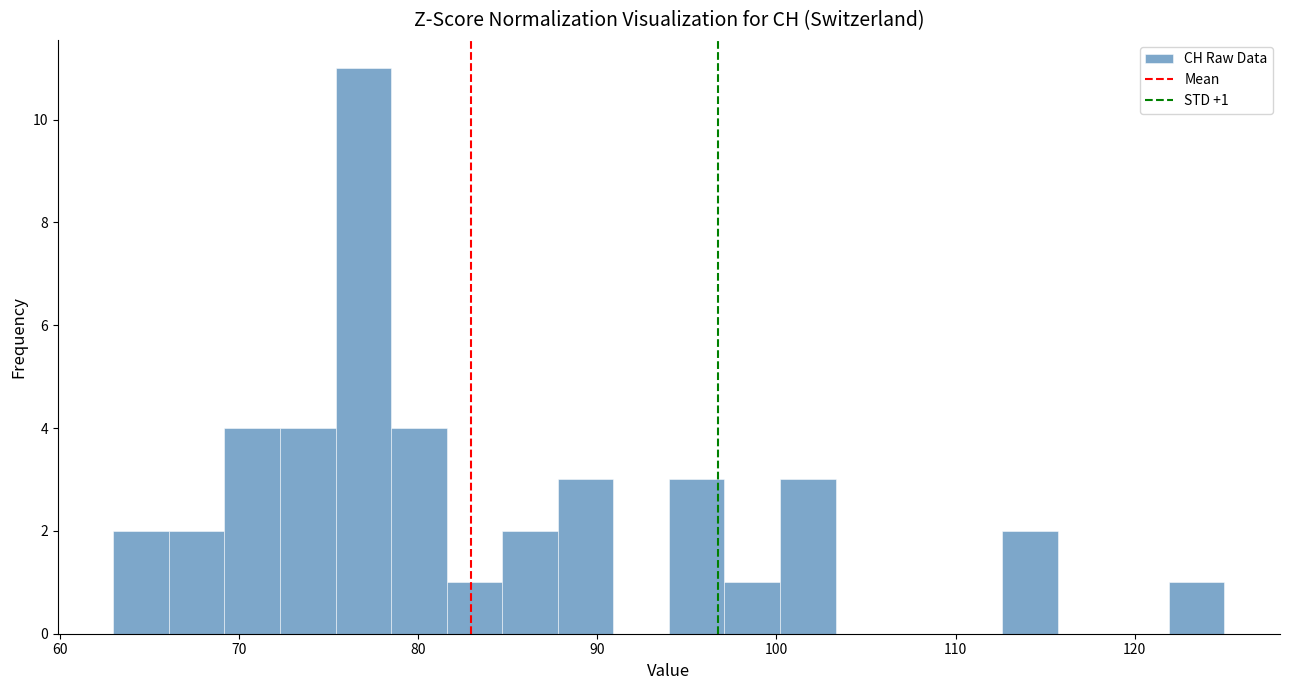

Around what value on the x-axis is the tallest bar? Give the approximate position of its centre, as read against the axis.

77